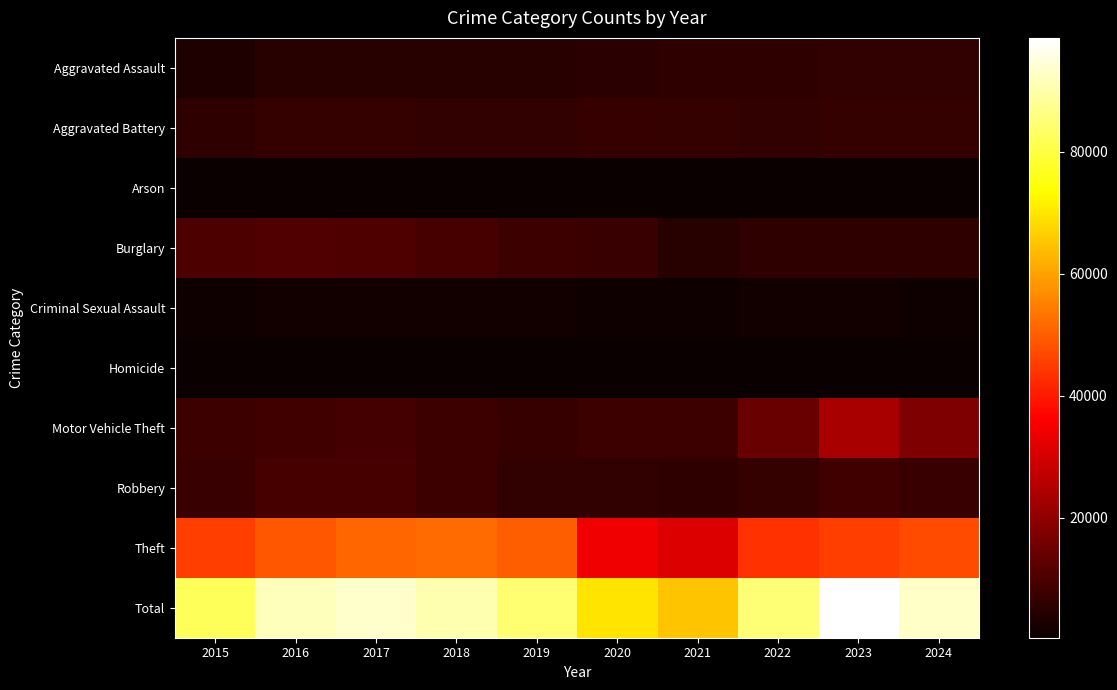

List the series in order of their peak value, highest first.

Total, Theft, Motor Vehicle Theft, Burglary, Robbery, Aggravated Battery, Aggravated Assault, Criminal Sexual Assault, Homicide, Arson